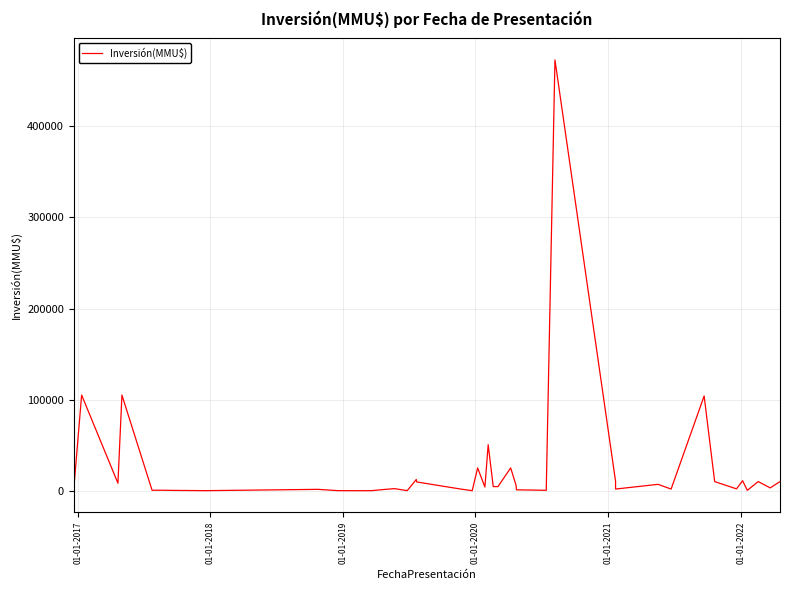

Does the chart display data point markers on the line(s)?

No